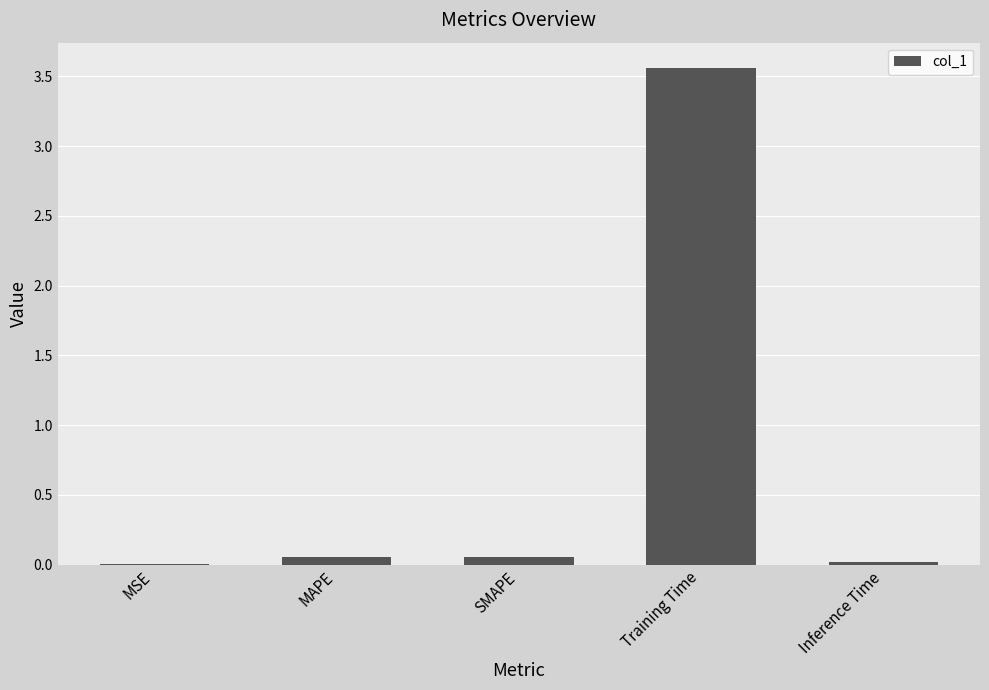

True or false: the data shows 0.0 at MSE.

True